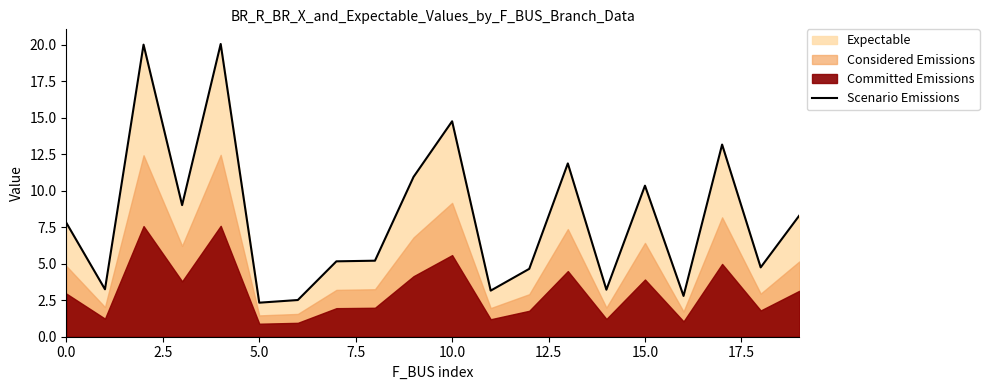

At which label is the value closest to 11?

9